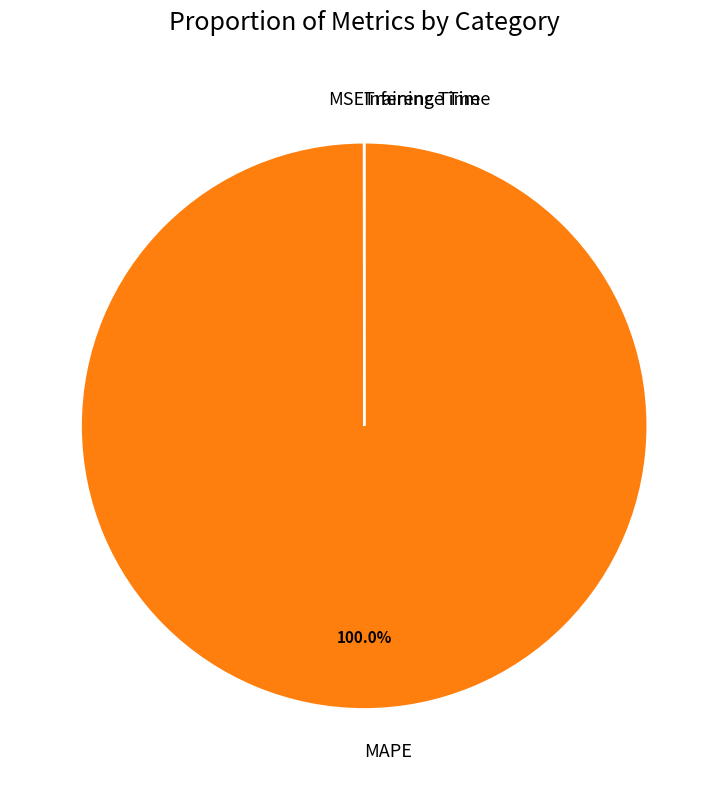

Which category accounts for the majority?

MAPE